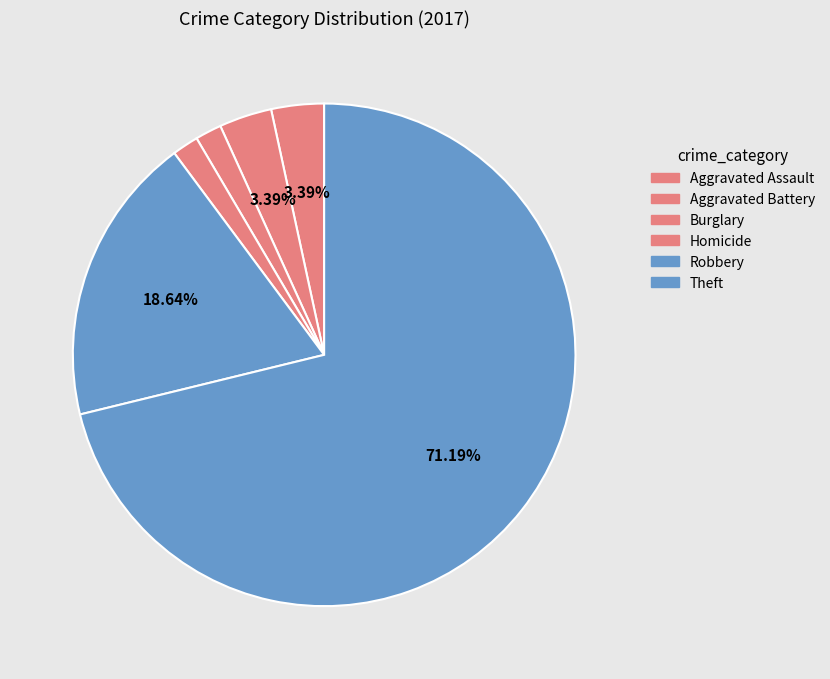

What is the ratio of the value at Burglary to the value at Robbery?

0.1